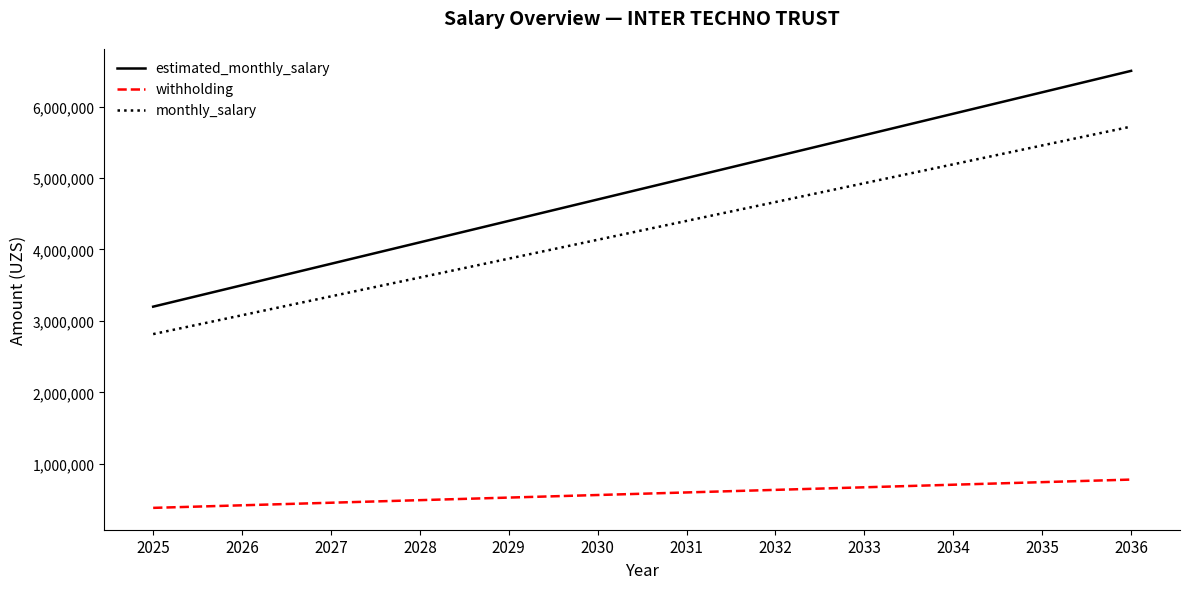

What is the difference between the highest and lowest values at 2028?

3608000